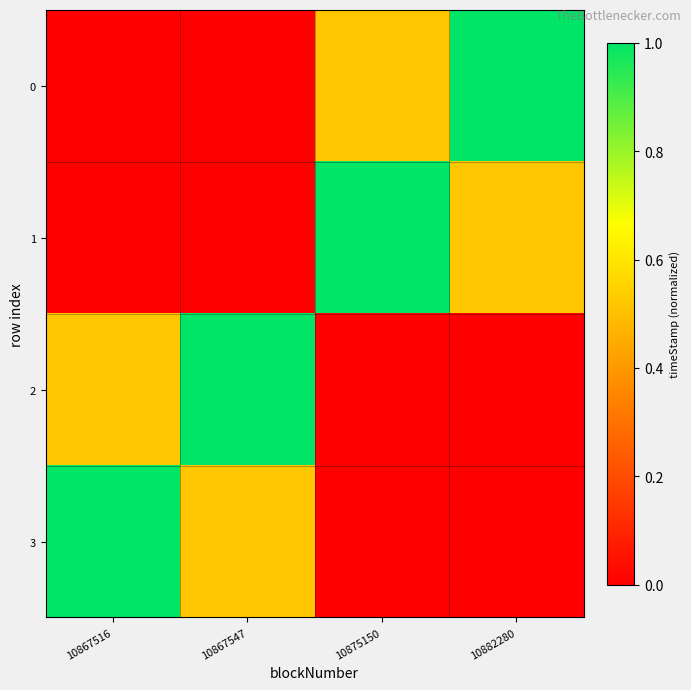

At how many categories does at least one series exceed 0?

4